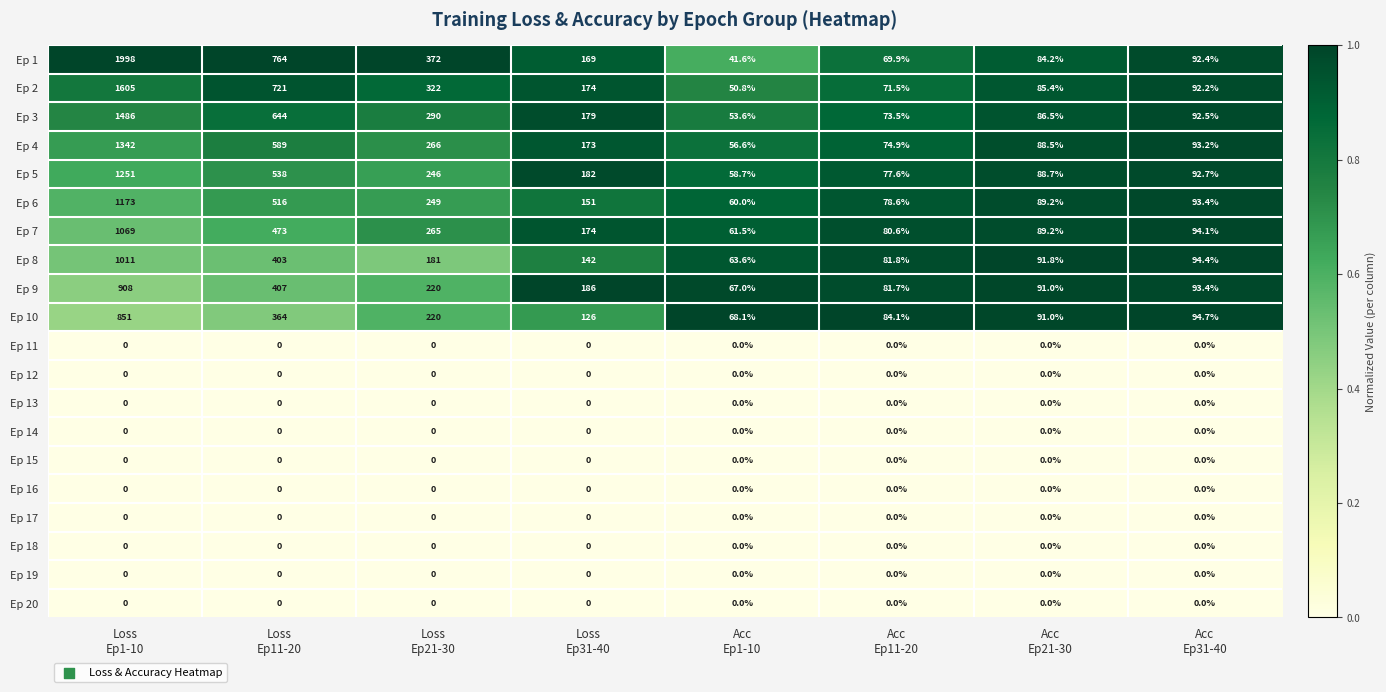

Which series has the largest range (max minus min)?

Ep 1